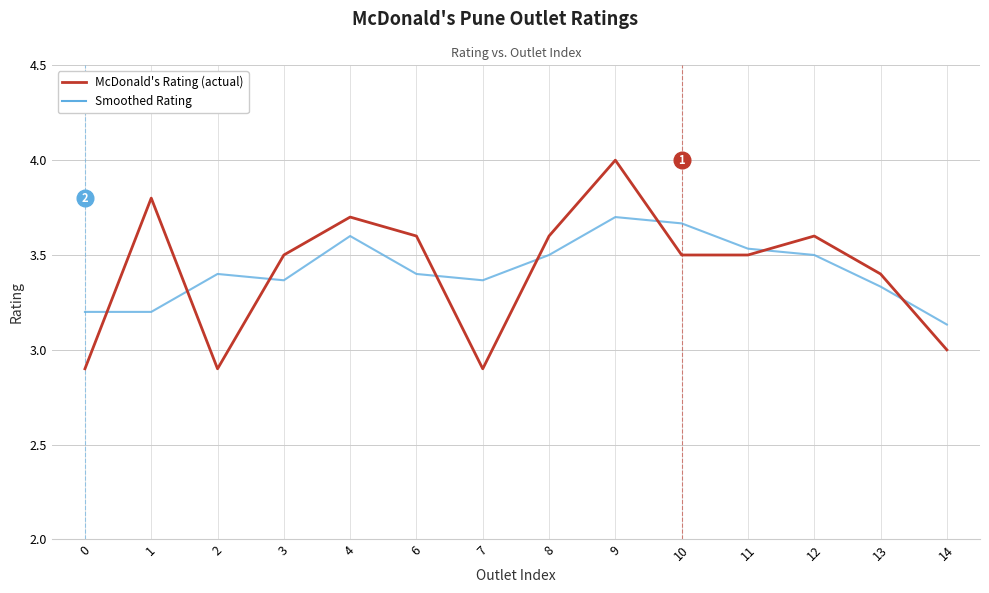

What is the minimum value shown in the chart?

2.9